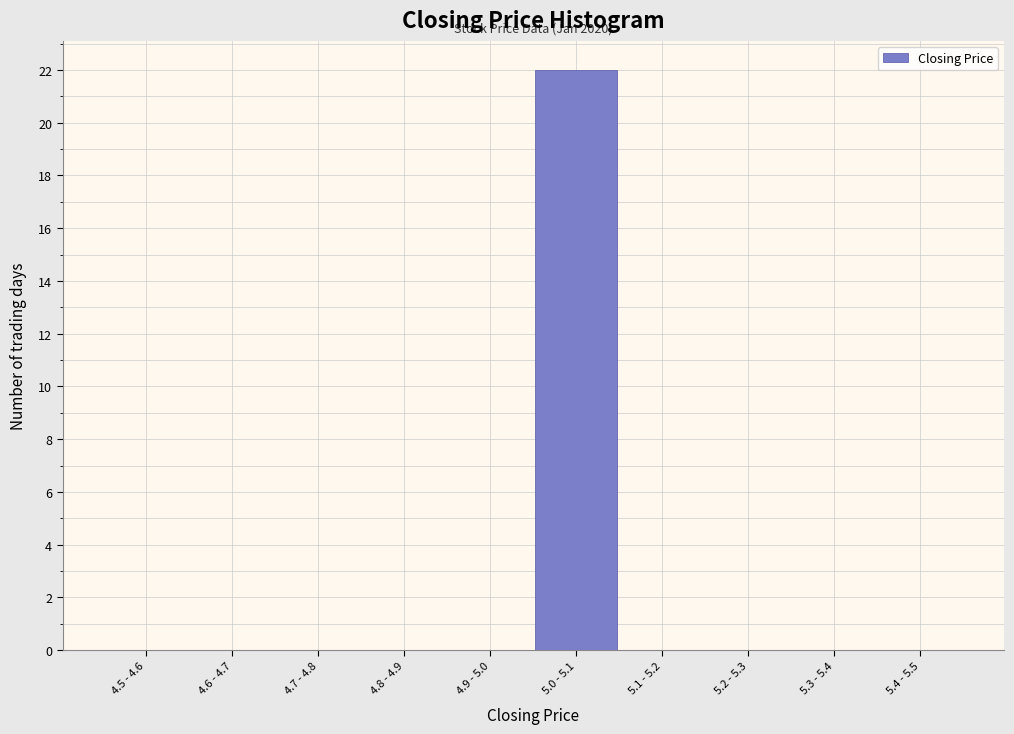

Reading left to right, extract all data points from this chart.

4.5 - 4.6=0	4.6 - 4.7=0	4.7 - 4.8=0	4.8 - 4.9=0	4.9 - 5.0=0	5.0 - 5.1=22	5.1 - 5.2=0	5.2 - 5.3=0	5.3 - 5.4=0	5.4 - 5.5=0